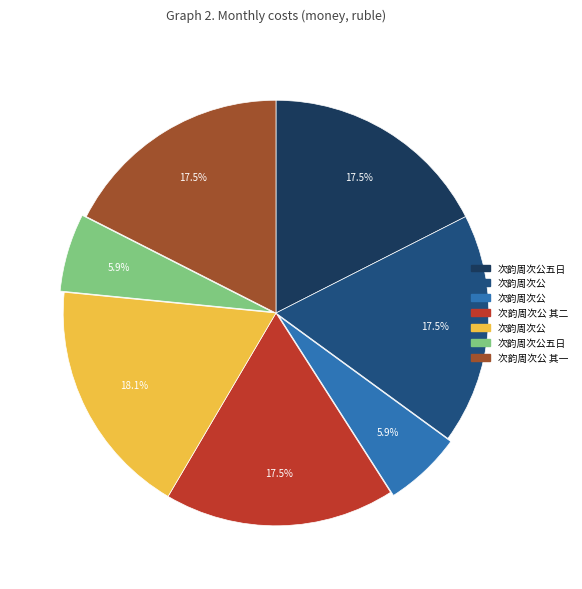

Is there a majority slice in this chart?

No